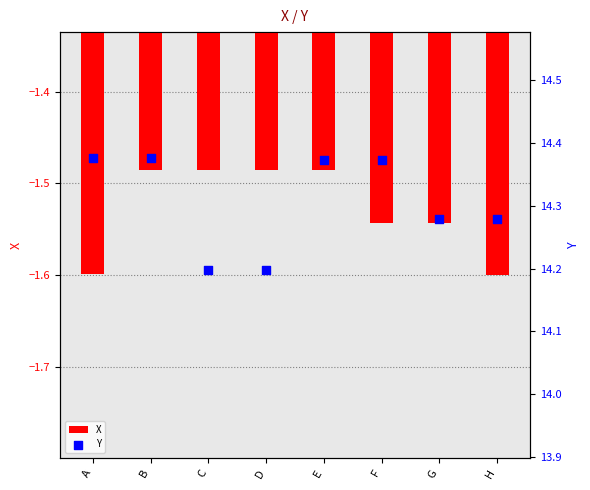

What are all the series names shown in the legend?

X, Y